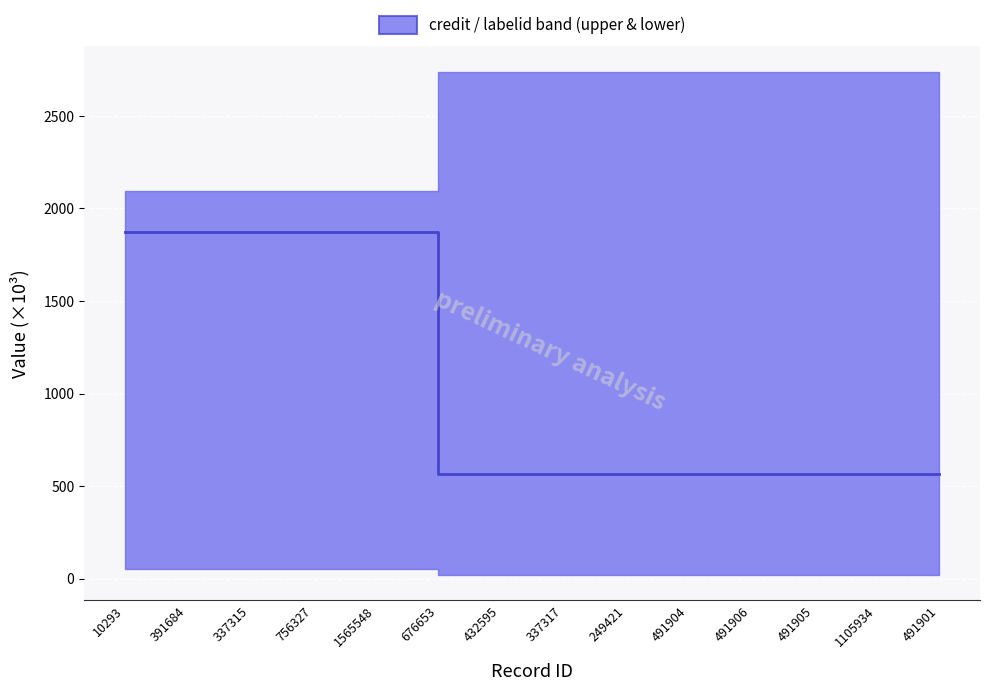

What is the difference between the maximum and second lowest values?

1306.6